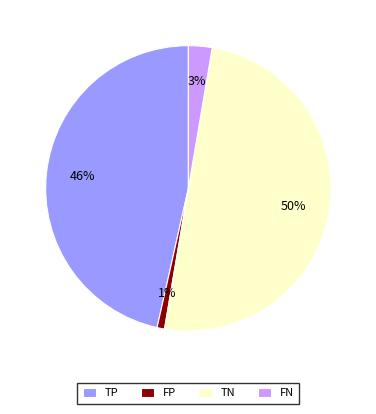

To the nearest percent, what is the average slice percentage?

25%